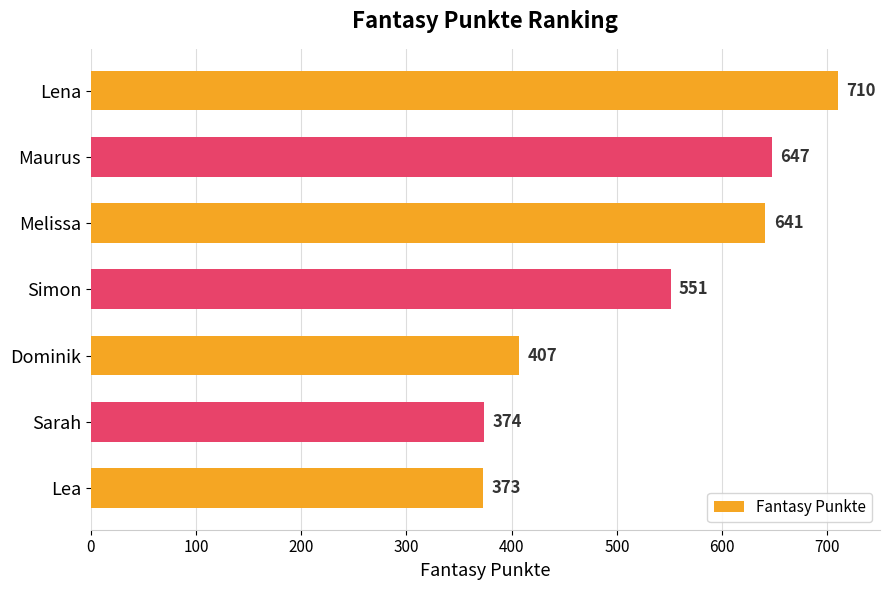

Reading bottom to top, transcribe all the data shown in this chart.

Lea=373	Sarah=374	Dominik=407	Simon=551	Melissa=641	Maurus=647	Lena=710